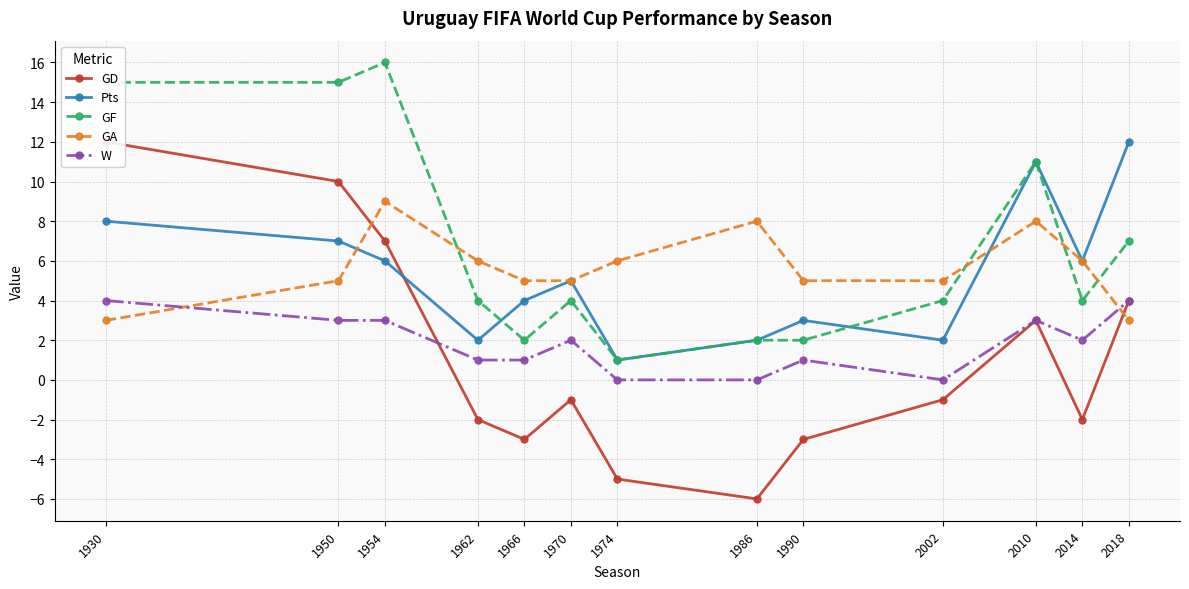

Does the chart display data point markers on the line(s)?

Yes